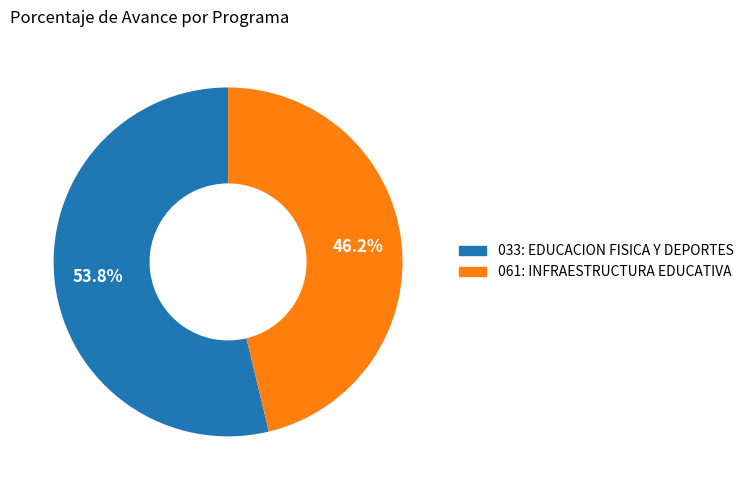

What is the ratio of the value at 061: INFRAESTRUCTURA EDUCATIVA to the value at 033: EDUCACION FISICA Y DEPORTES?

0.9